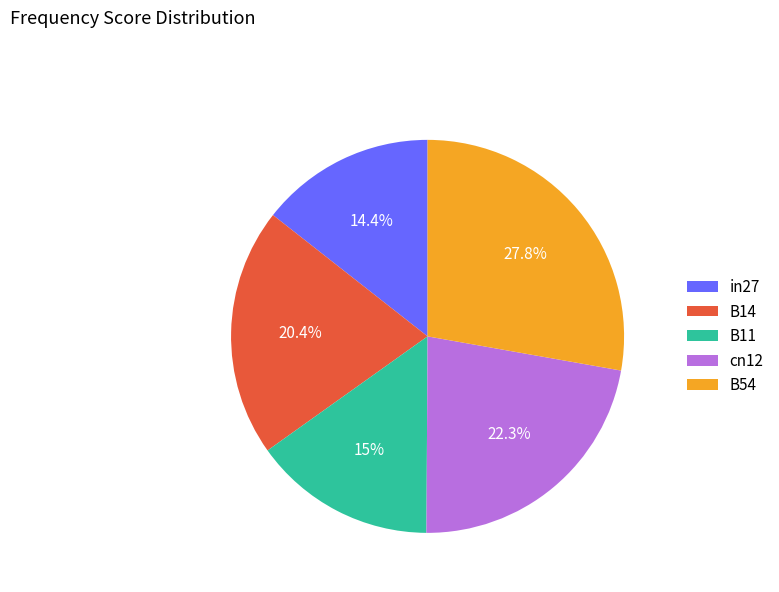

Does in27 represent more than half of the total?

No